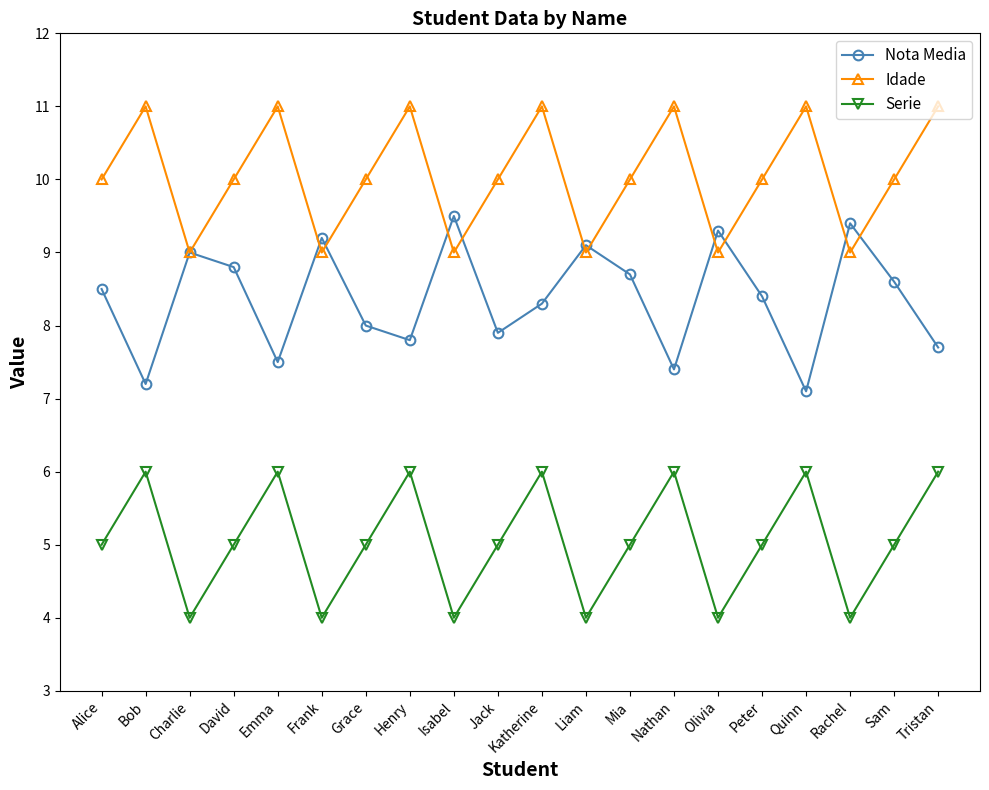

True or false: Serie and Idade cross at least once.

False